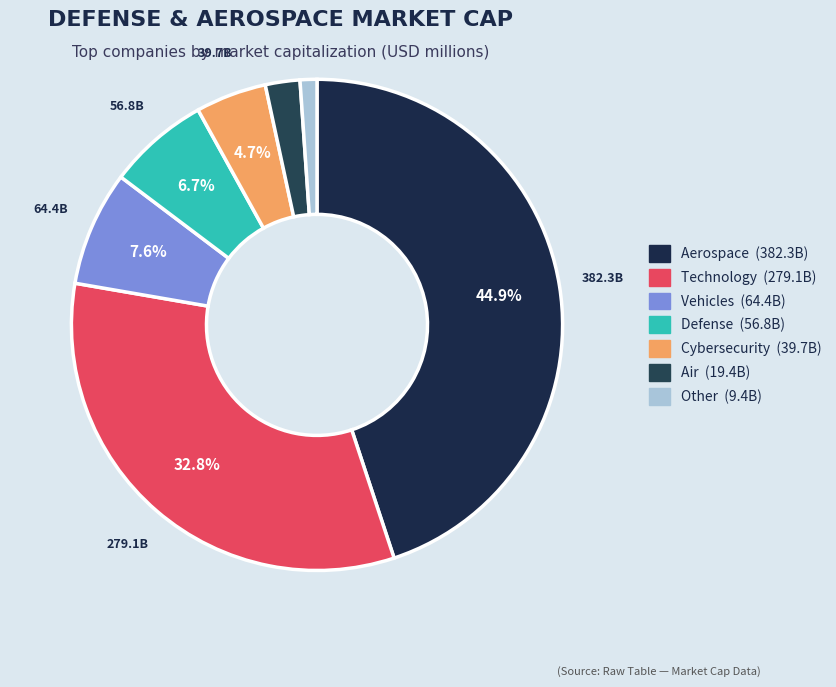

To the nearest percent, what is the average slice percentage?

14%